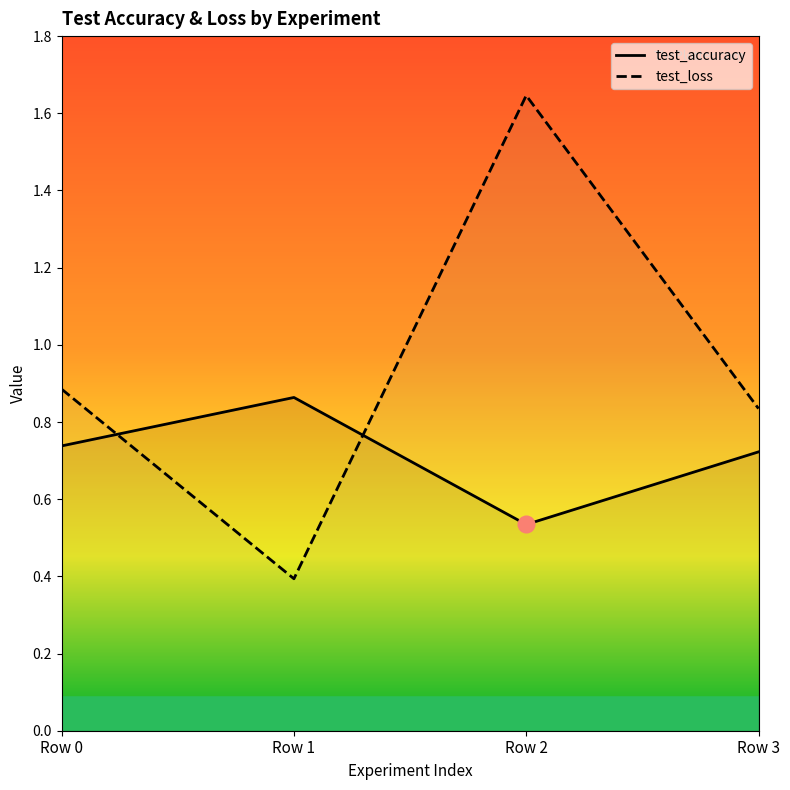

Which category has the highest value across all series?

Row 2